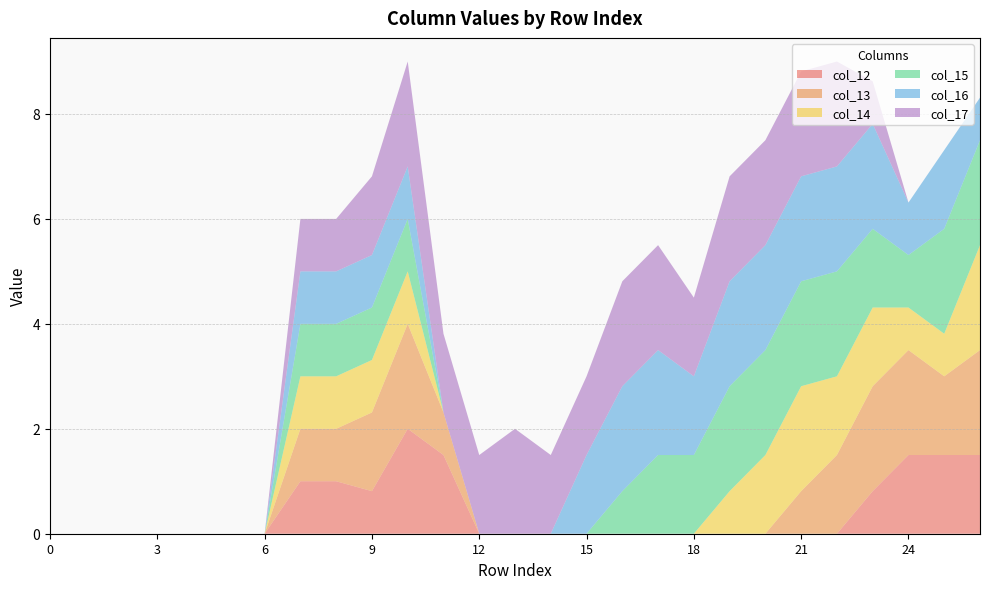

Reading right to left, what are all the values shown in this chart?

col_12: 1.5	1.5	1.5	0.8	0.0	0.0	0.0	0.0	0.0	0.0	0.0	0.0	0.0	0.0	0.0	1.5	2.0	0.8	1.0	1.0	0.0	0.0	0.0	0.0	0.0	0.0	0.0
col_13: 2.0	1.5	2.0	2.0	1.5	0.8	0.0	0.0	0.0	0.0	0.0	0.0	0.0	0.0	0.0	0.8	2.0	1.5	1.0	1.0	0.0	0.0	0.0	0.0	0.0	0.0	0.0
col_14: 2.0	0.8	0.8	1.5	1.5	2.0	1.5	0.8	0.0	0.0	0.0	0.0	0.0	0.0	0.0	0.0	1.0	1.0	1.0	1.0	0.0	0.0	0.0	0.0	0.0	0.0	0.0
col_15: 2.0	2.0	1.0	1.5	2.0	2.0	2.0	2.0	1.5	1.5	0.8	0.0	0.0	0.0	0.0	0.0	1.0	1.0	1.0	1.0	0.0	0.0	0.0	0.0	0.0	0.0	0.0
col_16: 0.8	1.5	1.0	2.0	2.0	2.0	2.0	2.0	1.5	2.0	2.0	1.5	0.0	0.0	0.0	0.0	1.0	1.0	1.0	1.0	0.0	0.0	0.0	0.0	0.0	0.0	0.0
col_17: 0.0	0.0	0.0	0.8	2.0	2.0	2.0	2.0	1.5	2.0	2.0	1.5	1.5	2.0	1.5	1.5	2.0	1.5	1.0	1.0	0.0	0.0	0.0	0.0	0.0	0.0	0.0